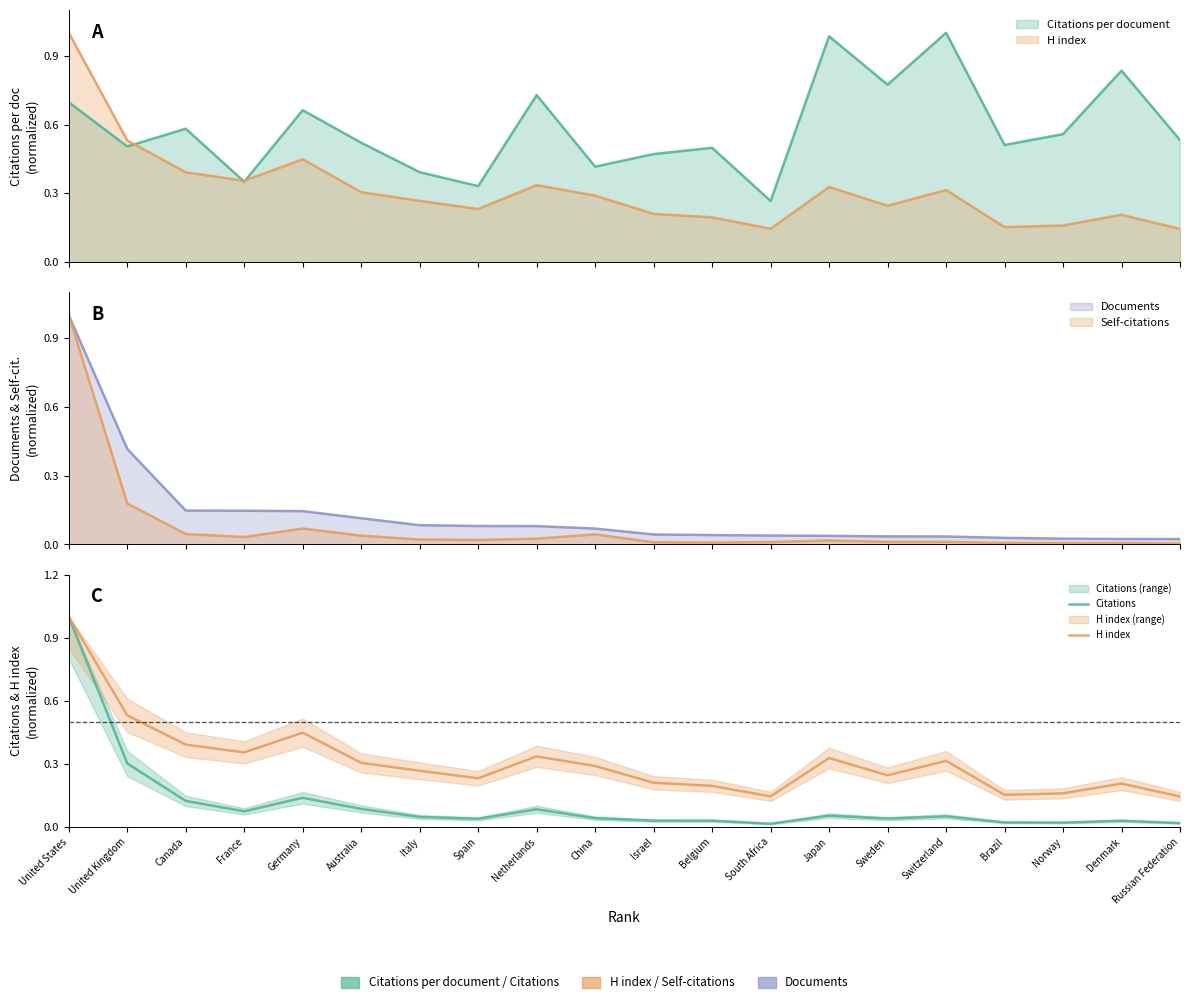

What is the difference between the maximum and second lowest values in the H index series?

0.9